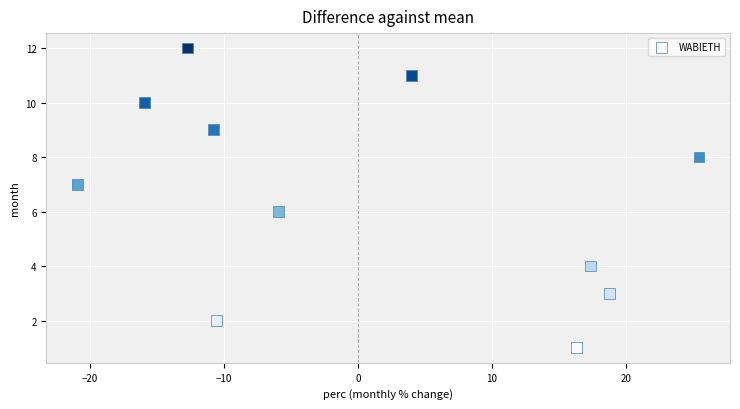

What is the range of Y values (max minus min)?

11